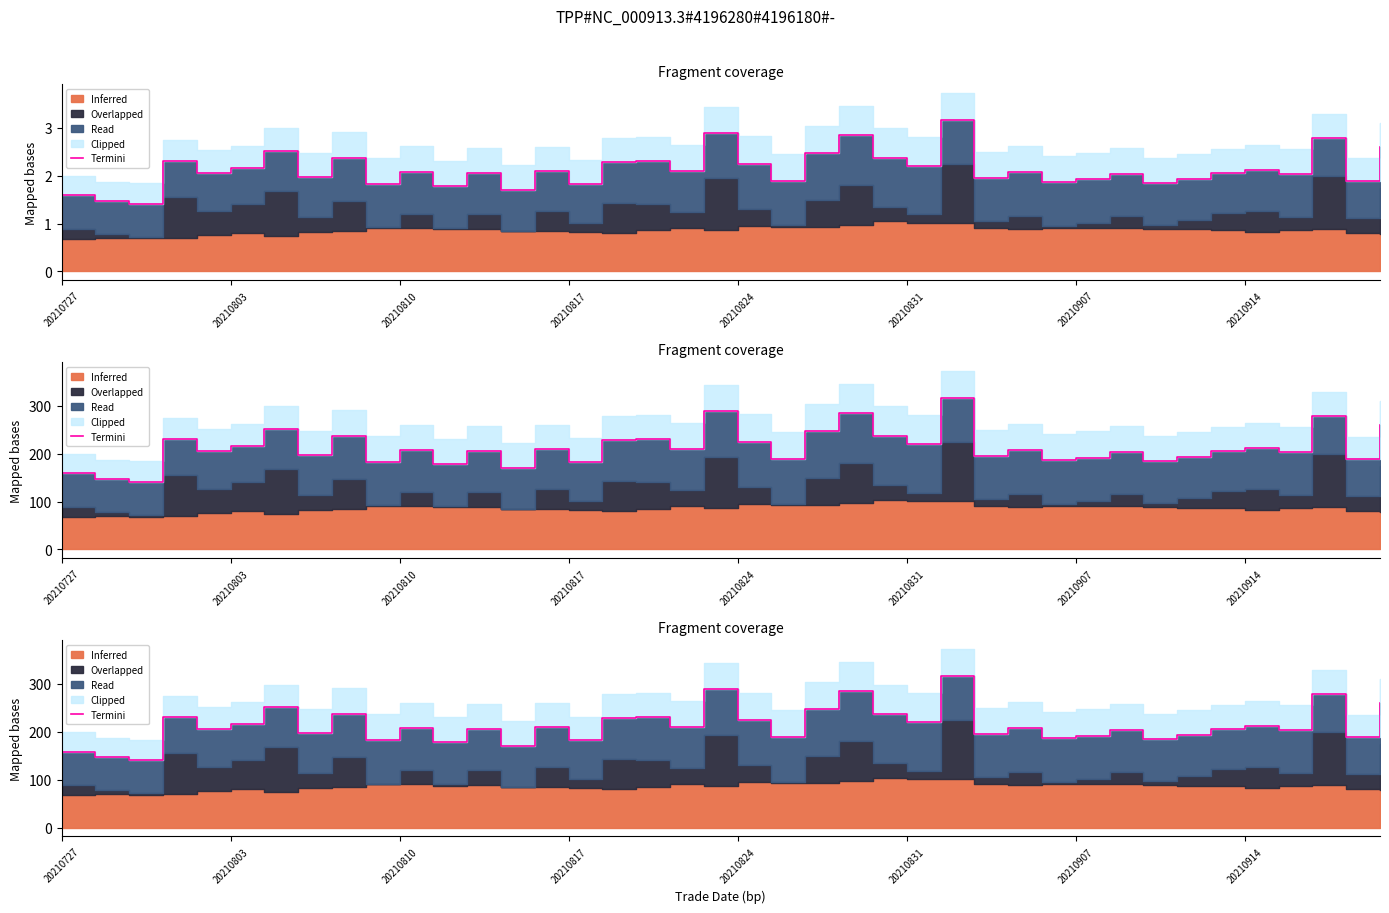

Is it true that the value at 20210831 is 219.5?

True